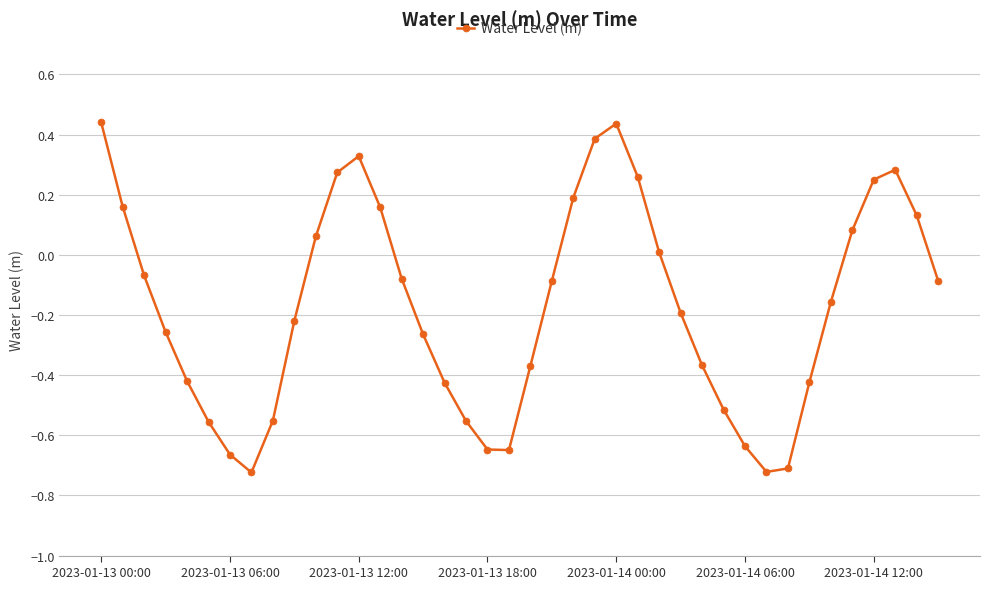

What is the sum of all values?

-6.9